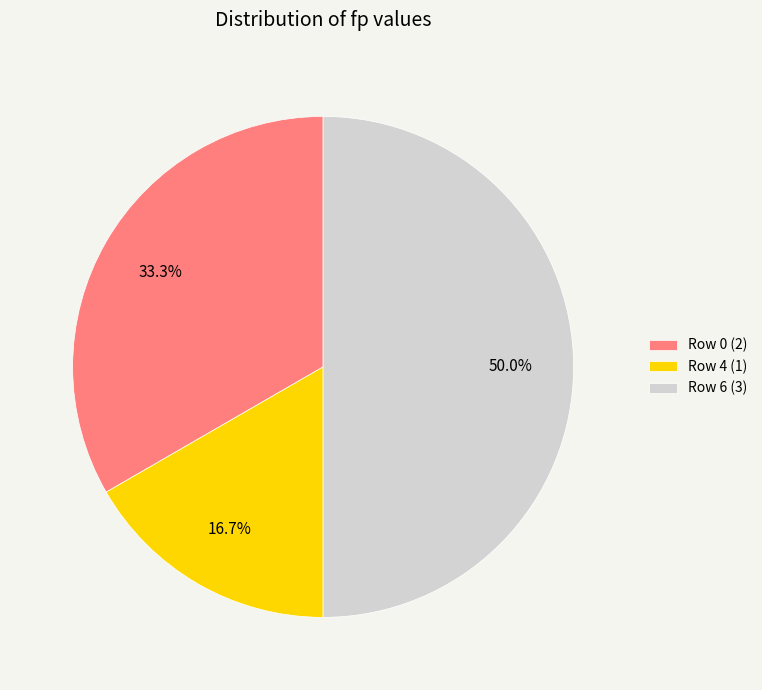

How many slices are in this pie chart?

3